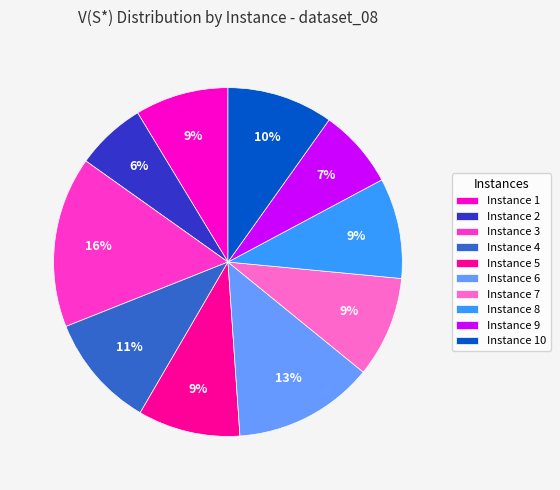

To the nearest percent, what is the average slice percentage?

10%